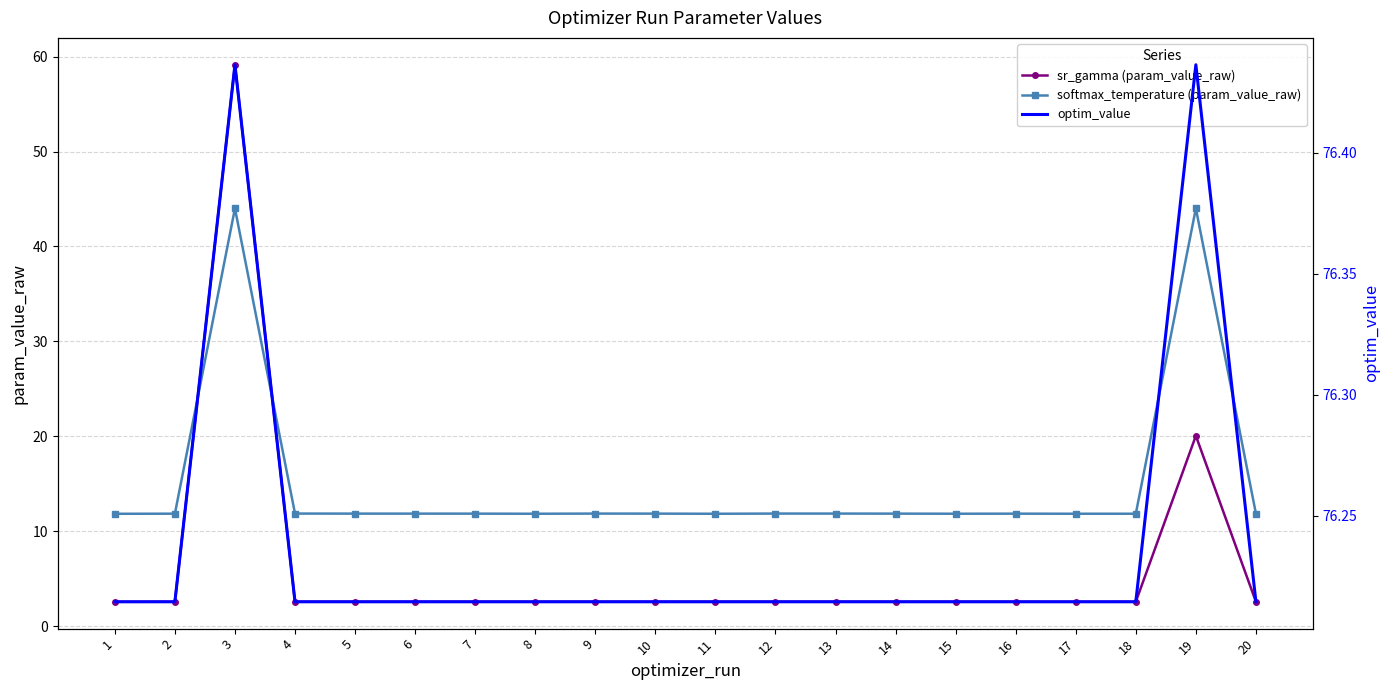

What is the difference between the highest and lowest values at 18?

73.7